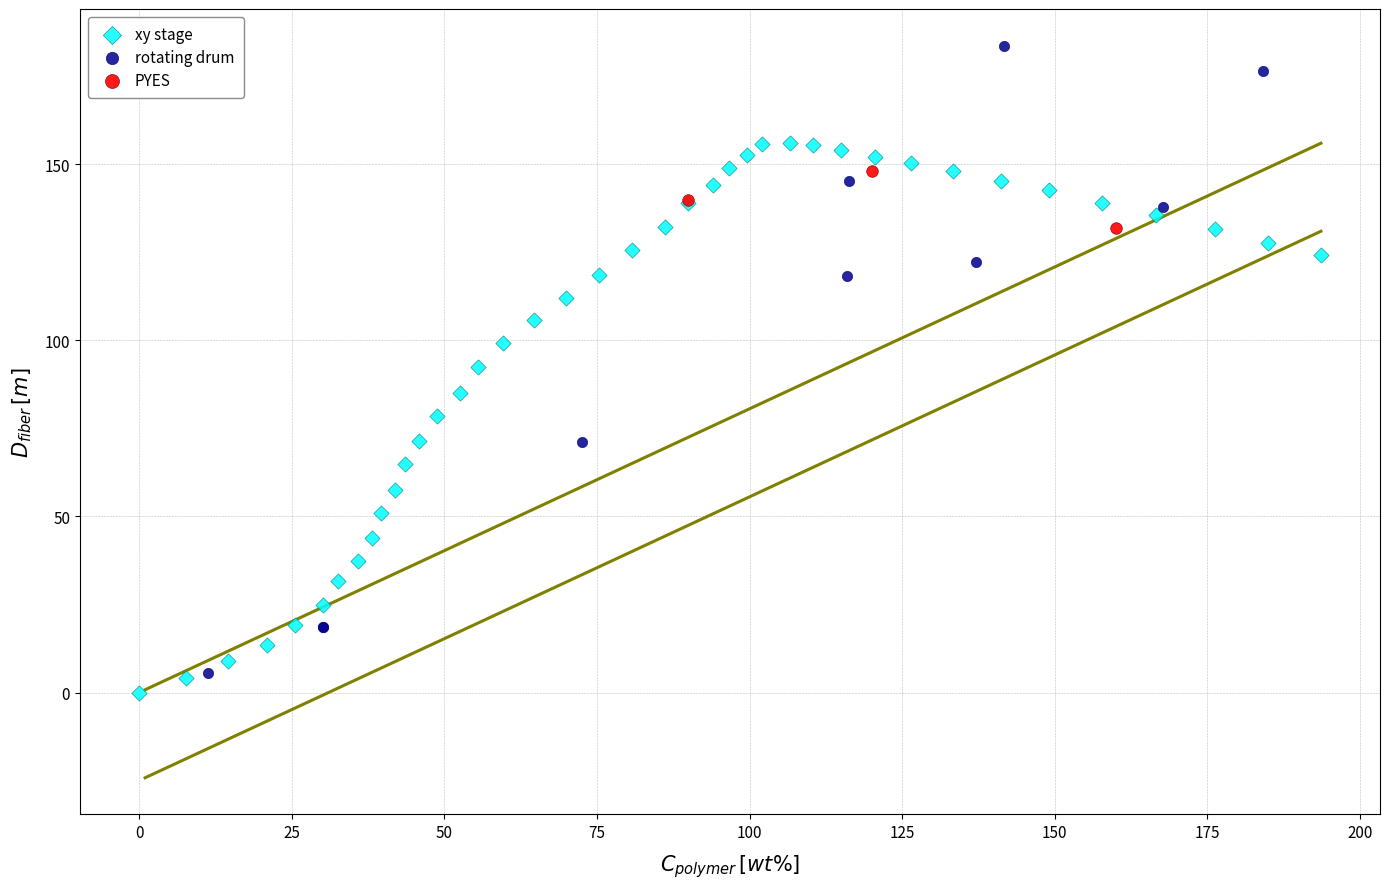

Which series reaches the maximum Y coordinate?

rotating drum